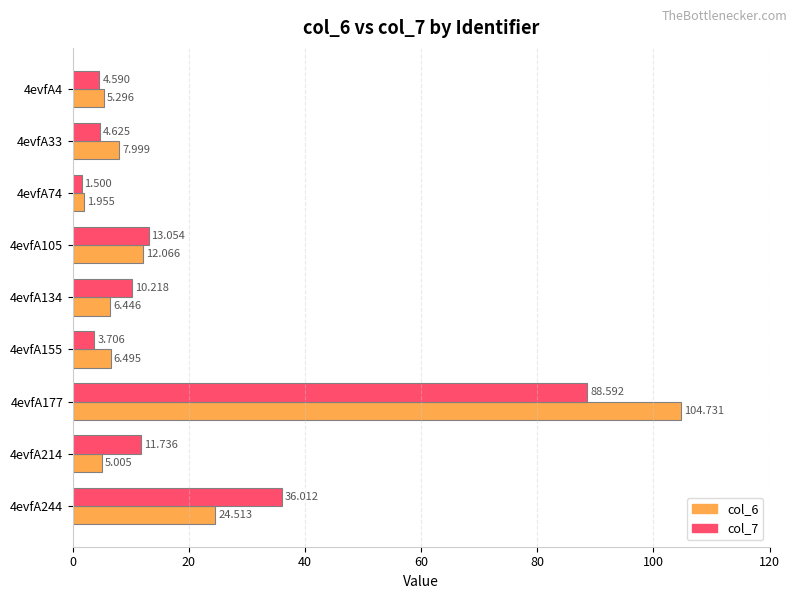

Is the value of col_7 at 4evfA177 greater than the value of col_6 at 4evfA74?

Yes